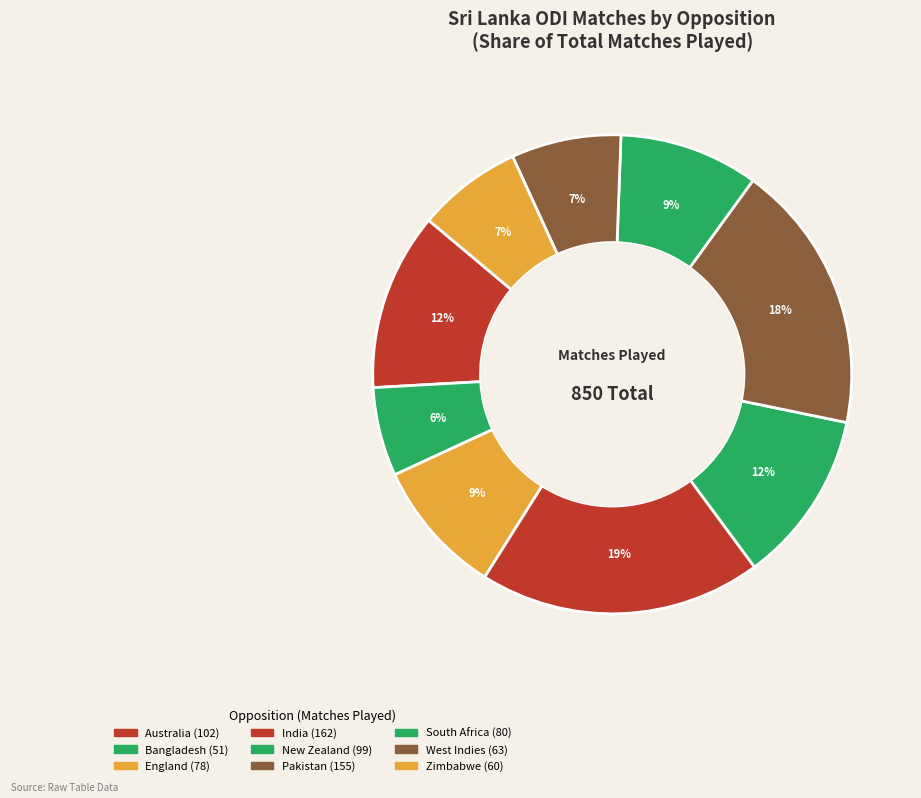

Is the sum of West Indies and Zimbabwe greater than half?

No